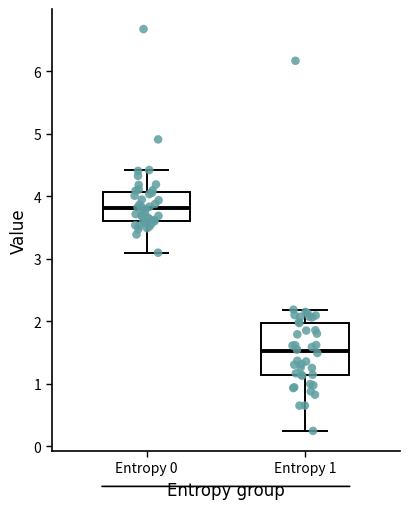

Reading left to right, transcribe this box plot: for each box, give where its median line is, the range the box spans, and where its two whiskers end, as read against the y-axis. The values are not printed on the chart, so give them approximately, as read against the axis.

Entropy 0: median 3.8, box 3.6 to 4.1, whiskers 3.1 to 4.4
Entropy 1: median 1.5, box 1.1 to 2.0, whiskers 0.2 to 2.2